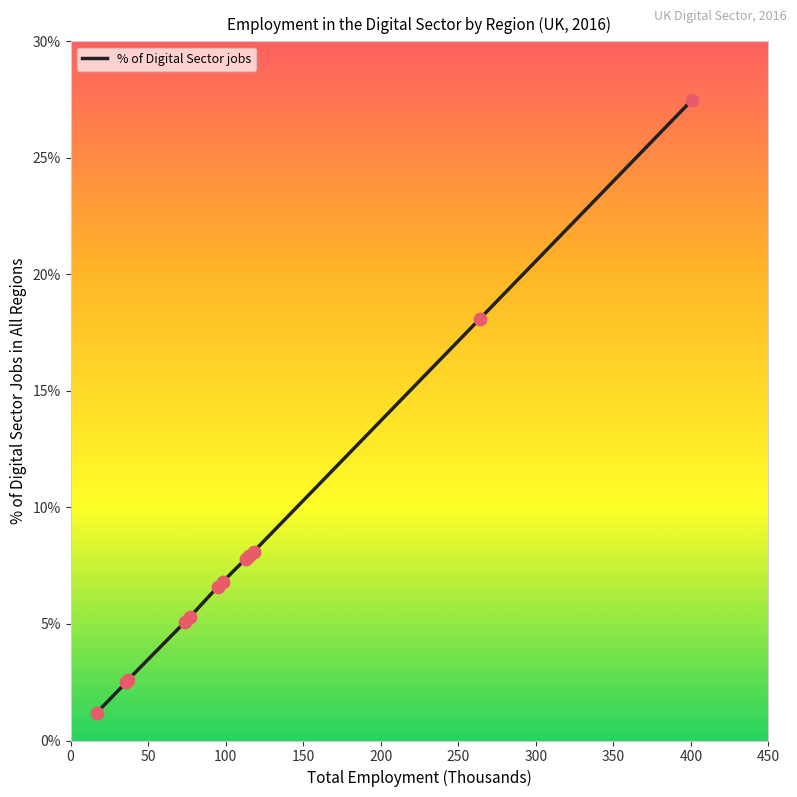

What is the minimum value shown in the chart?

1.2